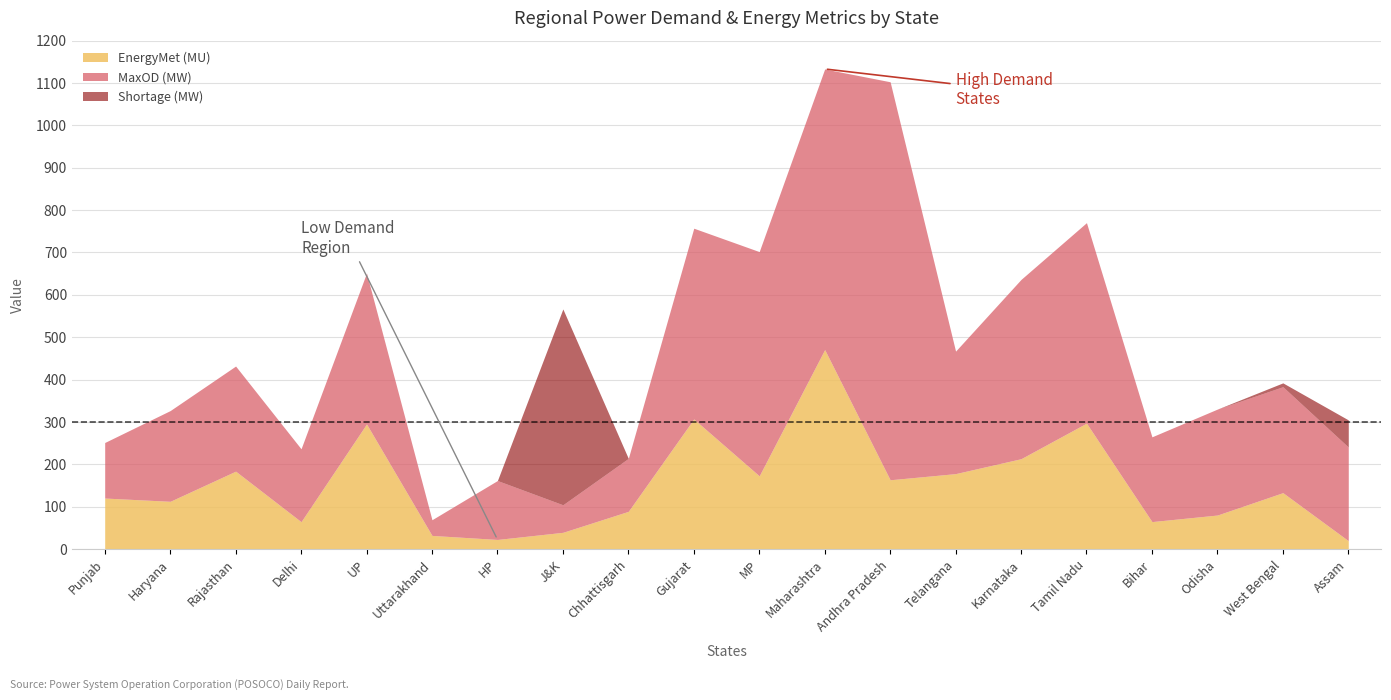

What is the total value across all series at UP?

651.5